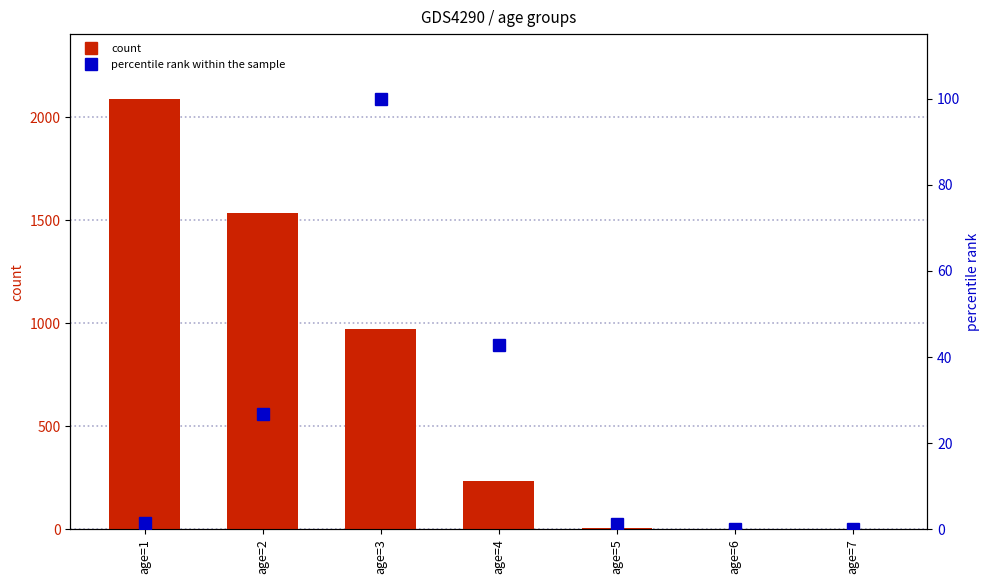

Which has a higher value, age=4 or age=6?

age=4